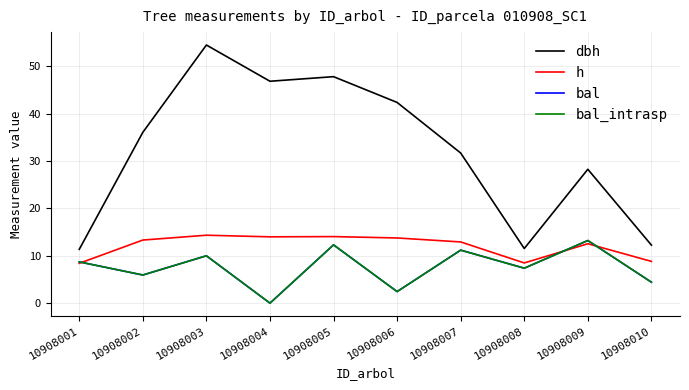

Does the chart display data point markers on the line(s)?

No